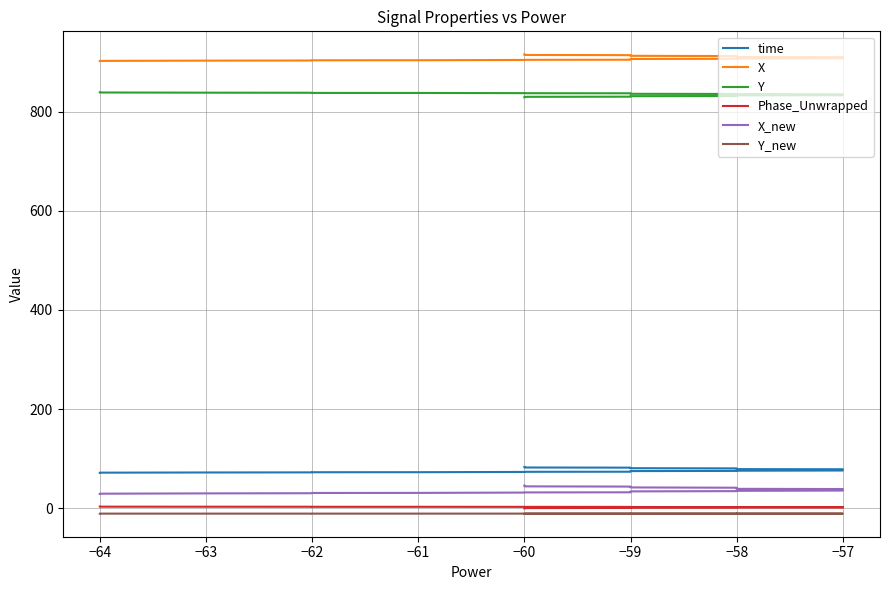

Which has a higher value, −60 or −62?

−60